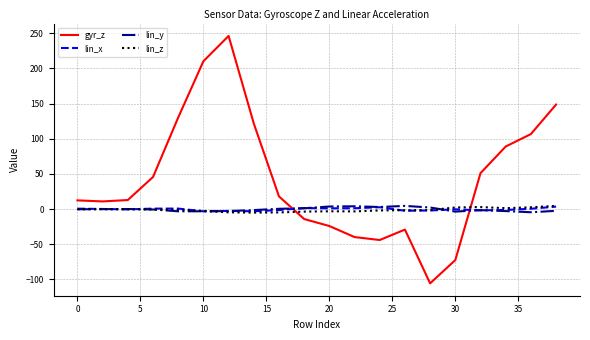

Which series has the largest total across all categories?

gyr_z